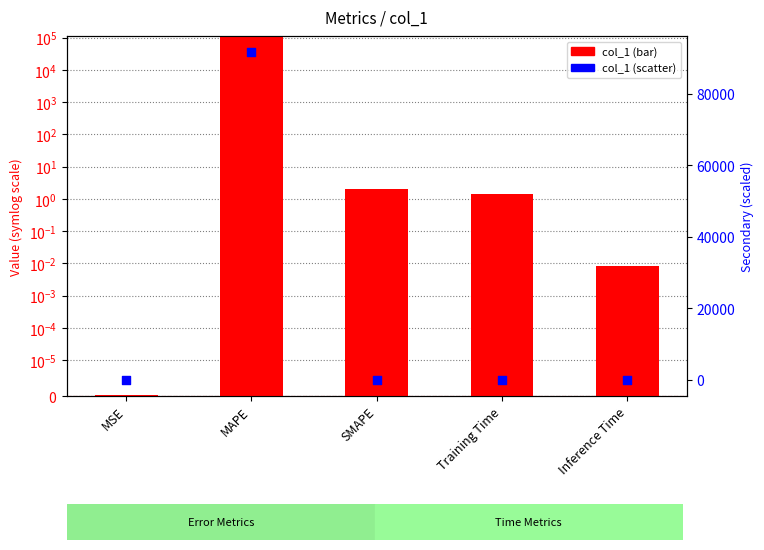

Which series contains the highest Y value?

col_1